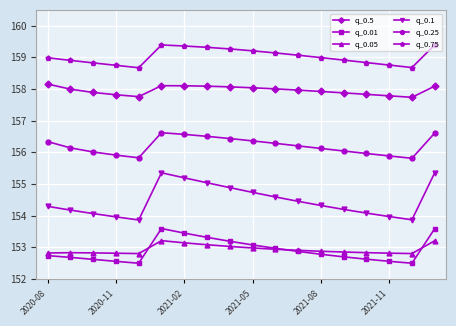

Which series has the widest spread of values?

q_0.1